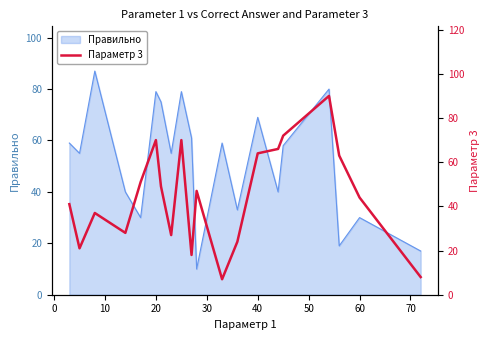

What is the sum of all values?

897